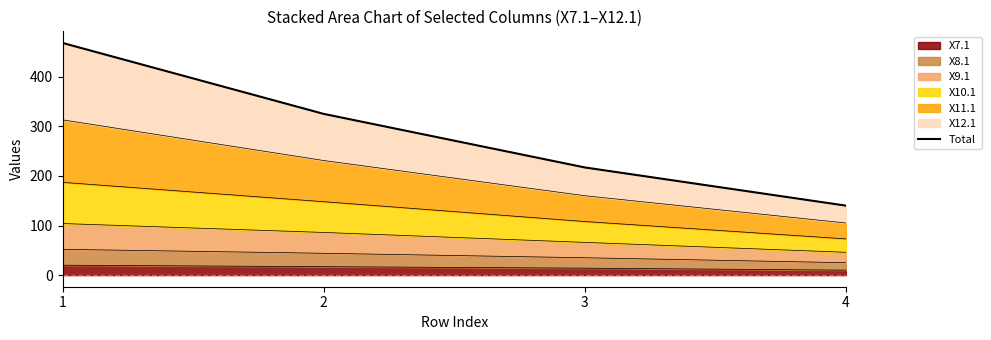

What is the average value?

288